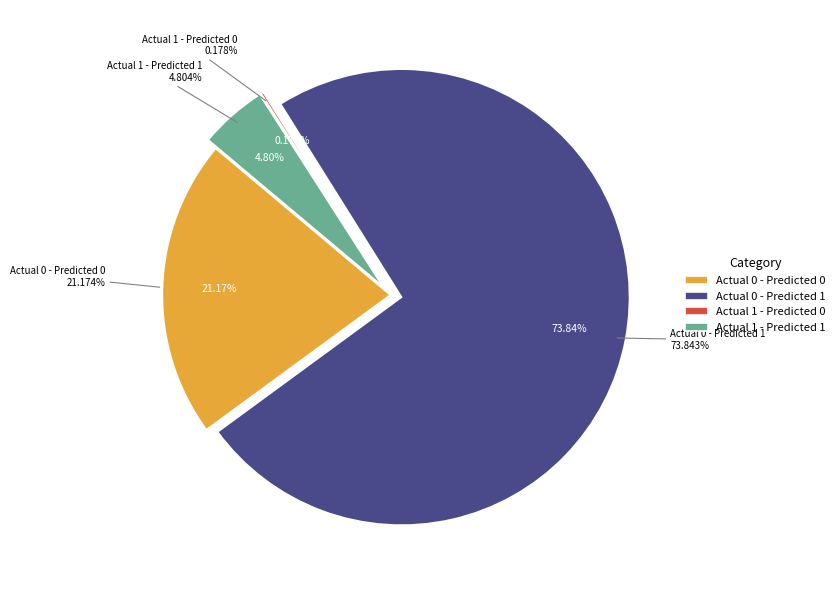

Combined, what portion of the pie is Actual 0 - Predicted 1 and Actual 1 - Predicted 0?

74.0%